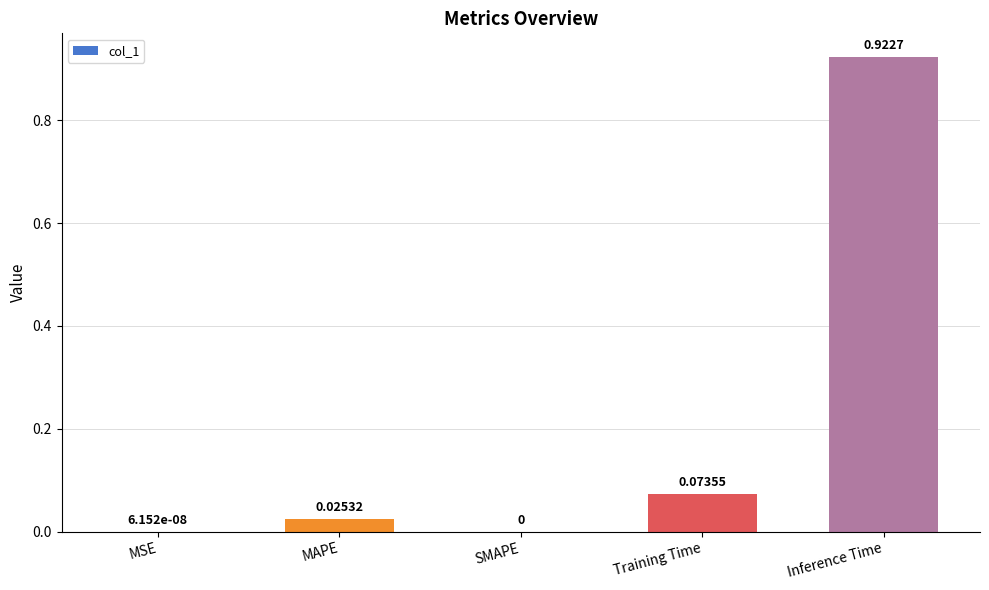

At which category does the chart reach its peak across all series?

Inference Time